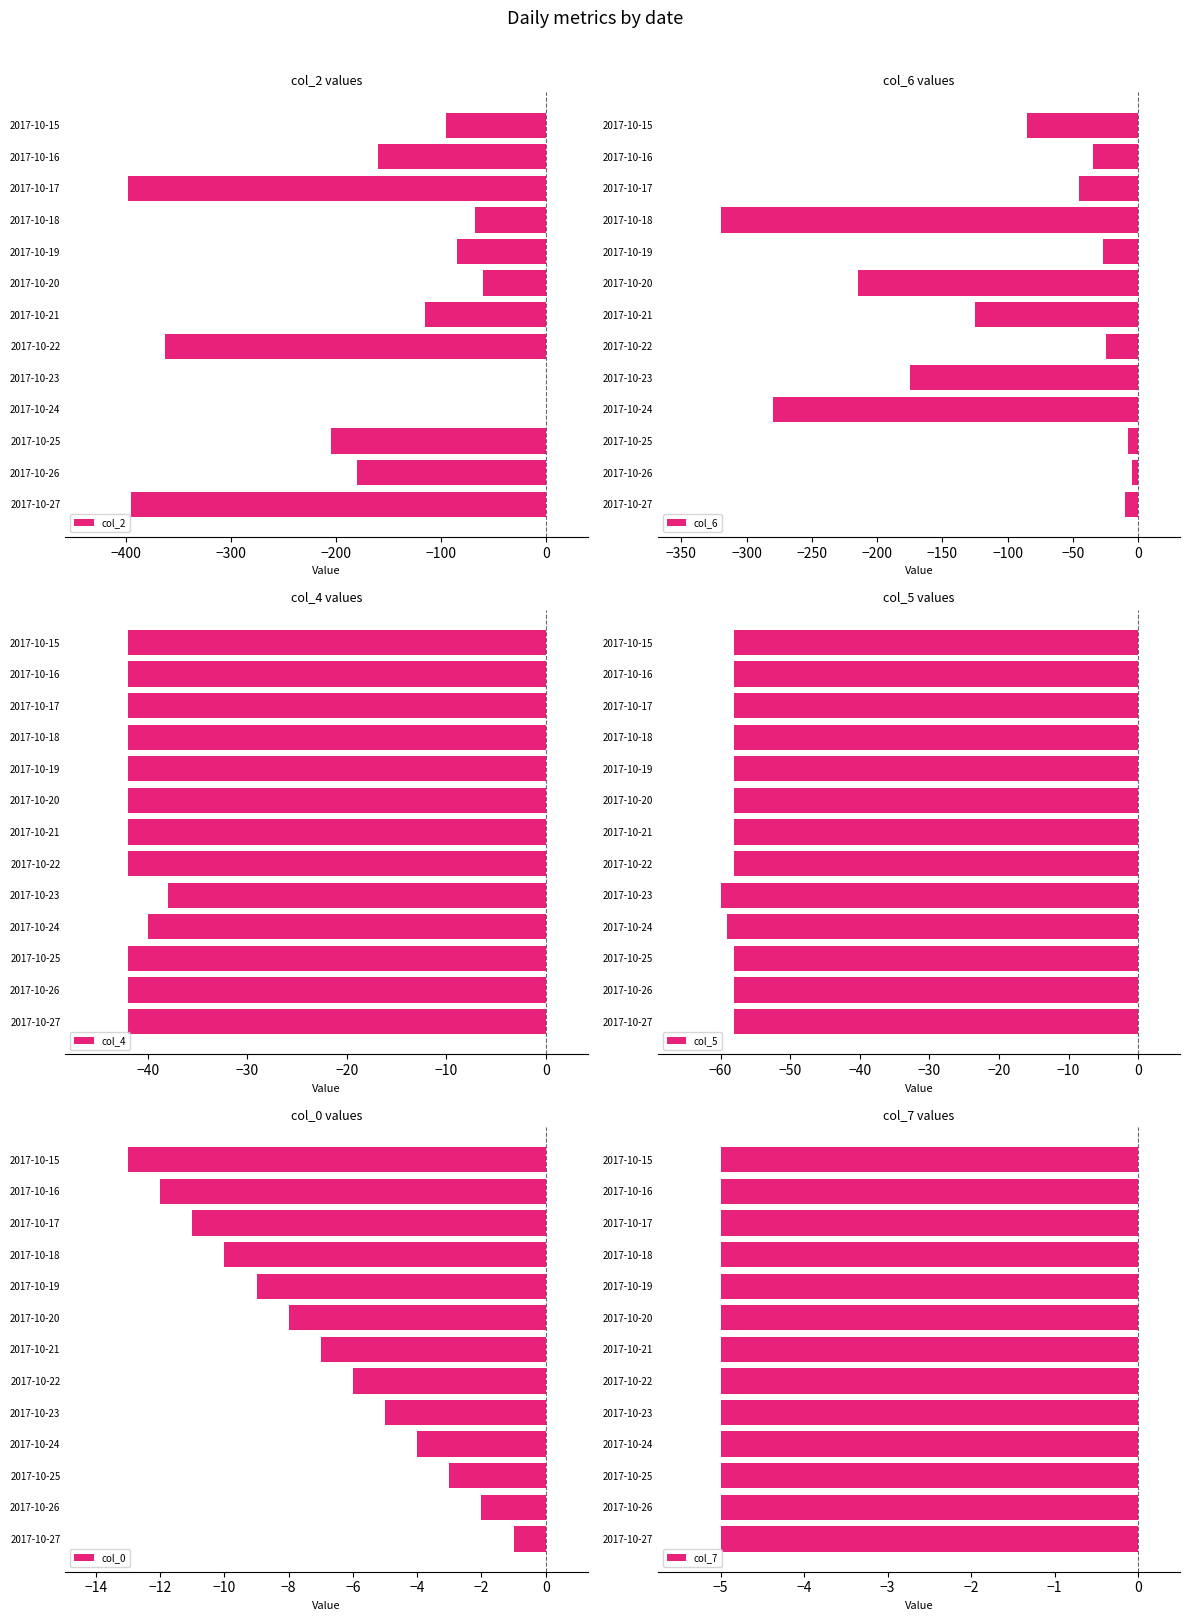

What is the sum of all col_2 values?

-2122.5